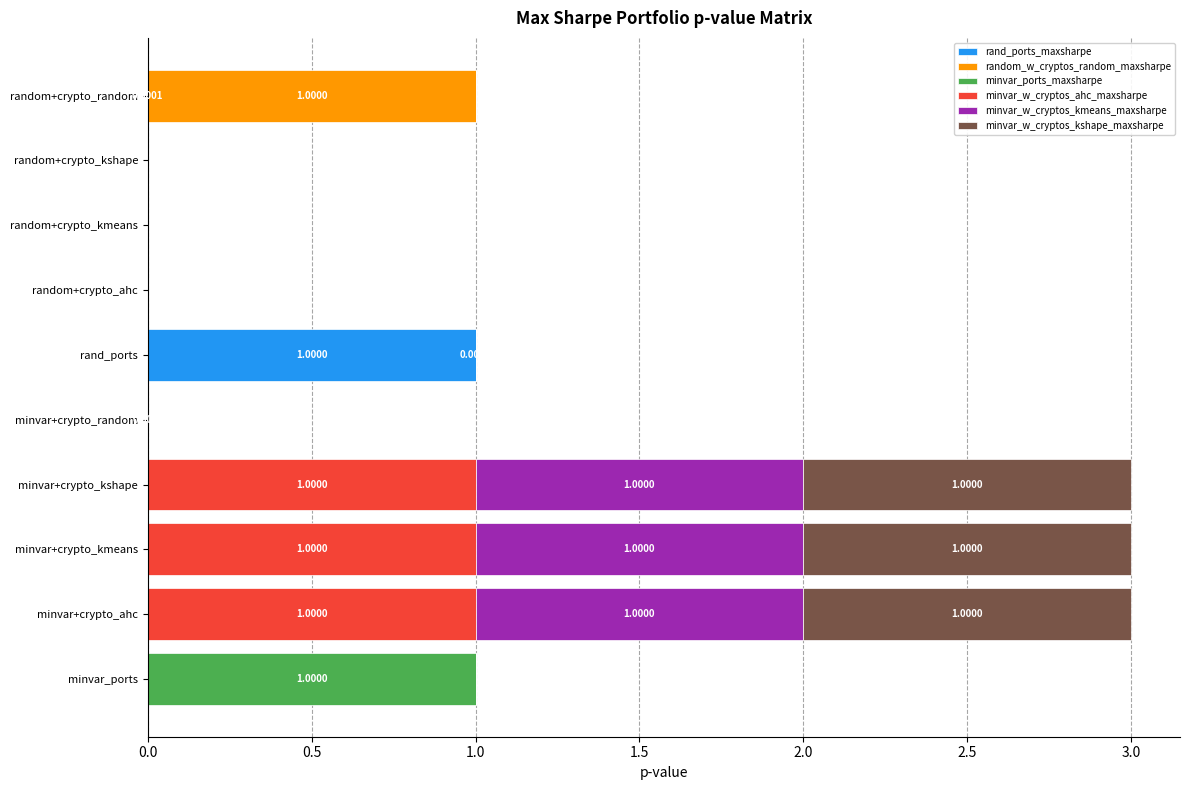

Which category has the highest value in the rand_ports_maxsharpe series?

rand_ports